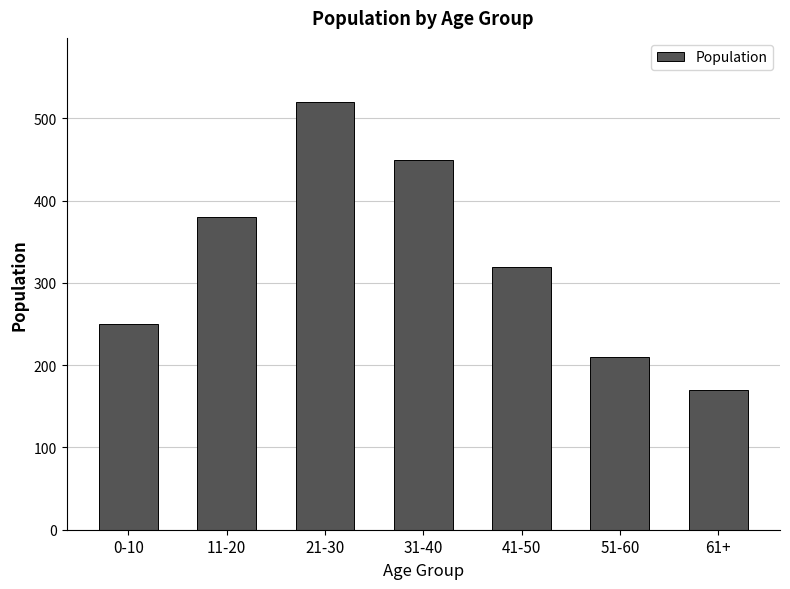

What is the value of the 7th bar from the left?

170